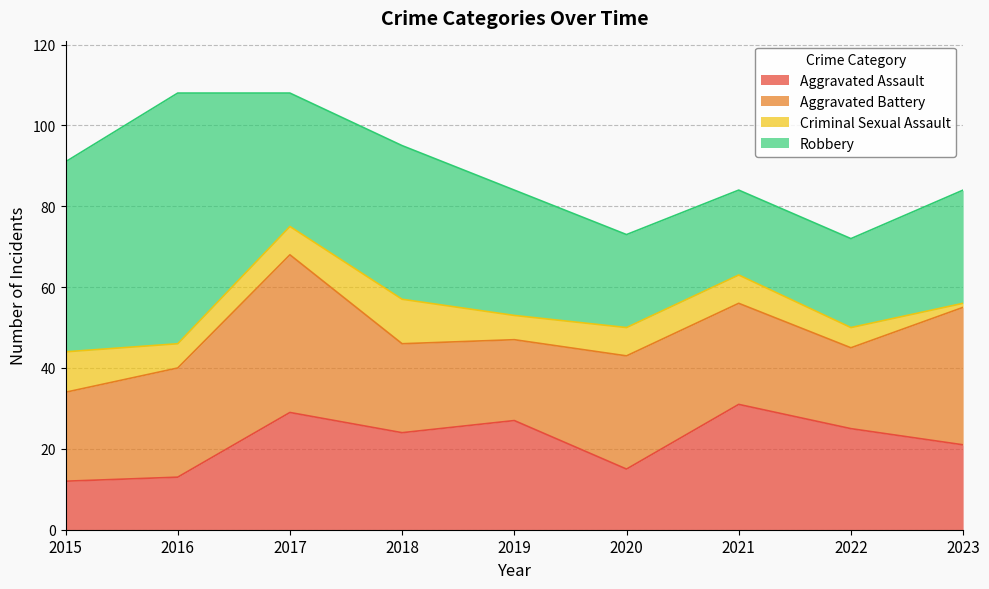

The value of Aggravated Battery at 2021 is 37. True or false?

False